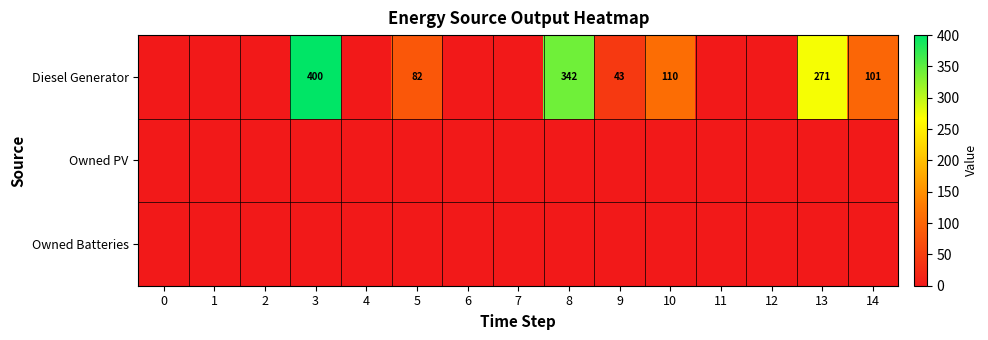

The value of Diesel Generator at 5 is 82. True or false?

True